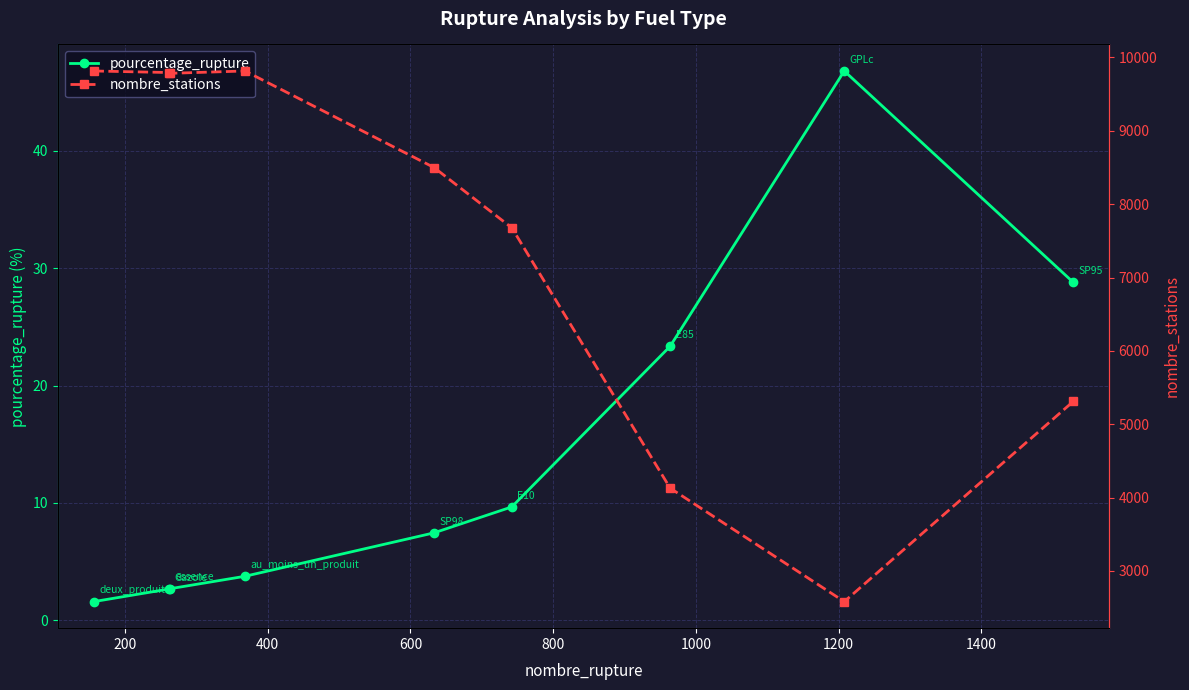

Reading left to right, transcribe all the data shown in this chart.

pourcentage_rupture: 0=1.6	200=2.7	400=2.7	600=3.8	800=7.5	1000=9.7	1200=23.4	1400=46.8	1600=28.8
nombre_stations: 0=9816.0	200=9795.0	400=9784.0	600=9816.0	800=8500.0	1000=7678.0	1200=4128.0	1400=2581.0	1600=5311.0